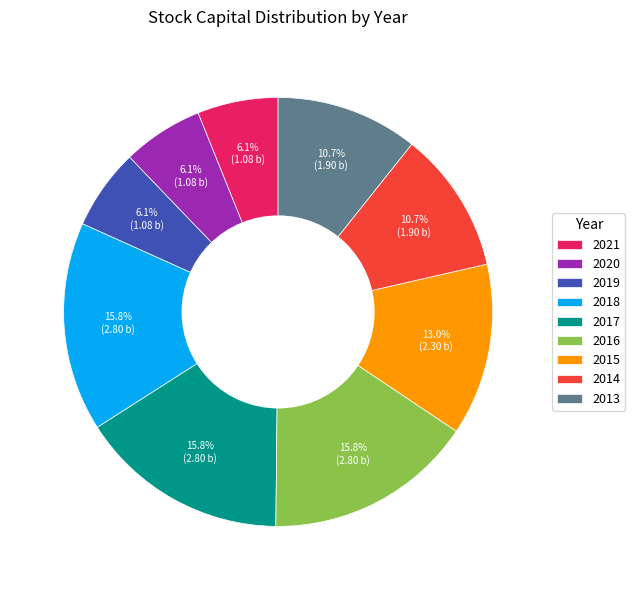

Which has a higher value, 2018 or 2021?

2018